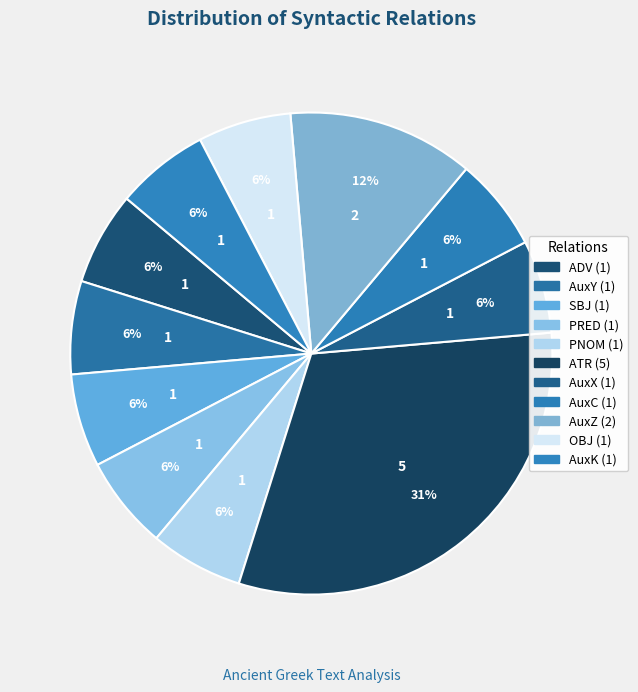

What is the total percentage of OBJ and ADV?

12.5%